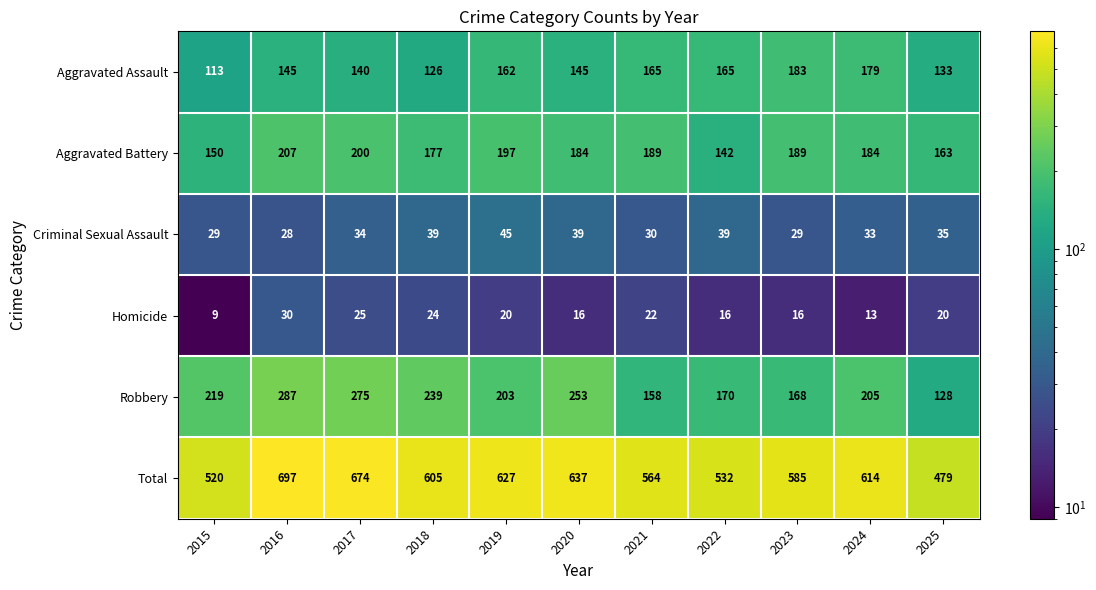

What is the spread (max minus min) of values at 2017?

649